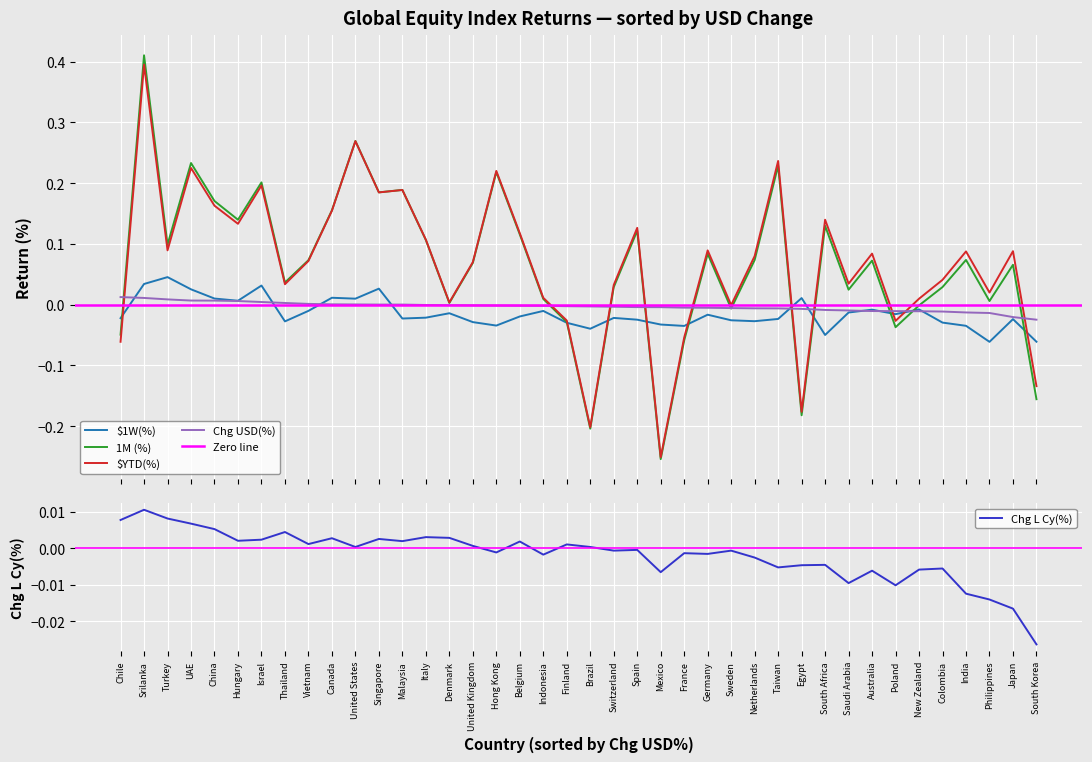

What position from the left is Poland?

34